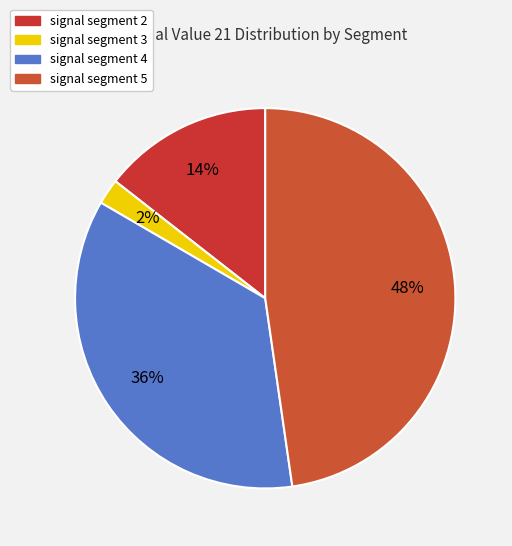

How many slices are in this pie chart?

4